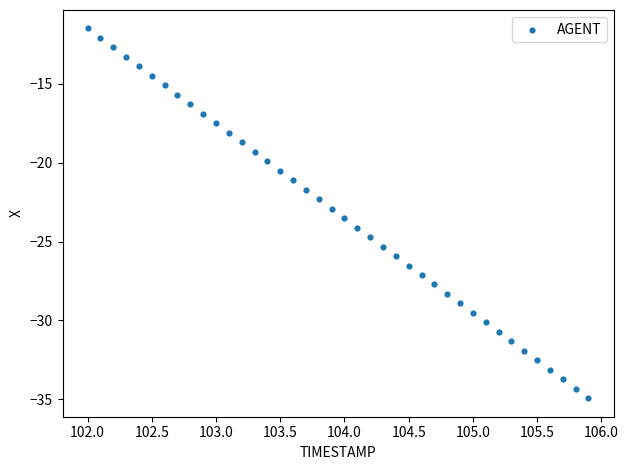

What is the range of Y values (max minus min)?

23.5